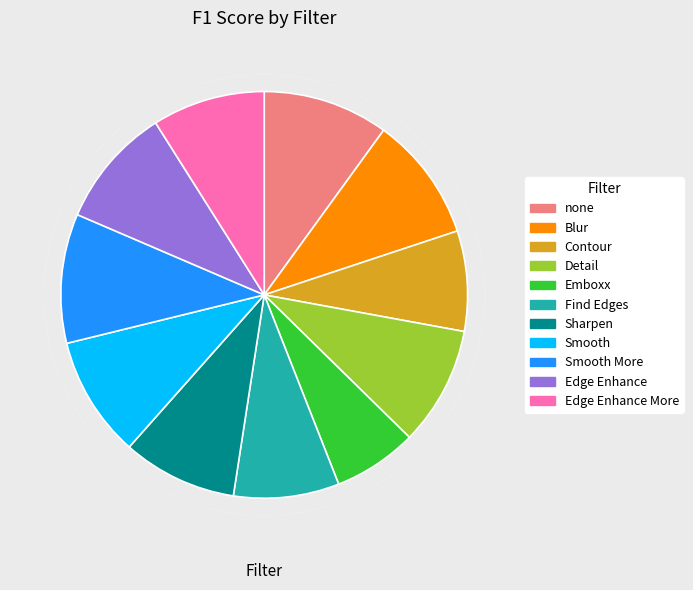

Which slice is the largest?

Smooth More